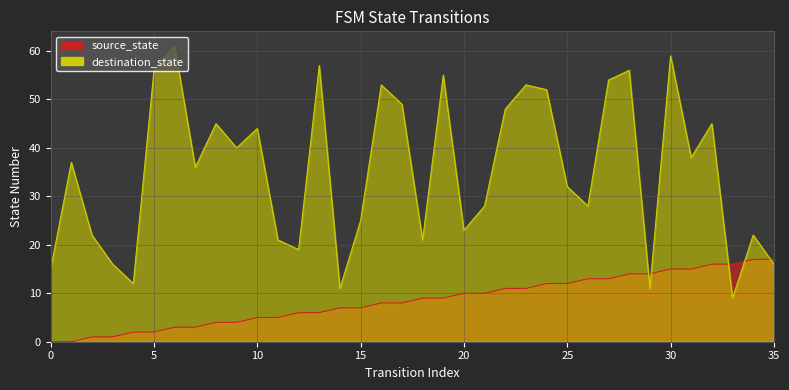

Reading left to right, what are all the values shown in this chart?

source_state: 0	0	1	1	2	2	3	3	4	4	5	5	6	6	7	7	8	8	9	9	10	10	11	11	12	12	13	13	14	14	15	15	16	16	17	17
destination_state: 15	37	22	16	12	56	61	36	45	40	44	21	19	57	11	25	53	49	21	55	23	28	48	53	52	32	28	54	56	11	59	38	45	9	22	16